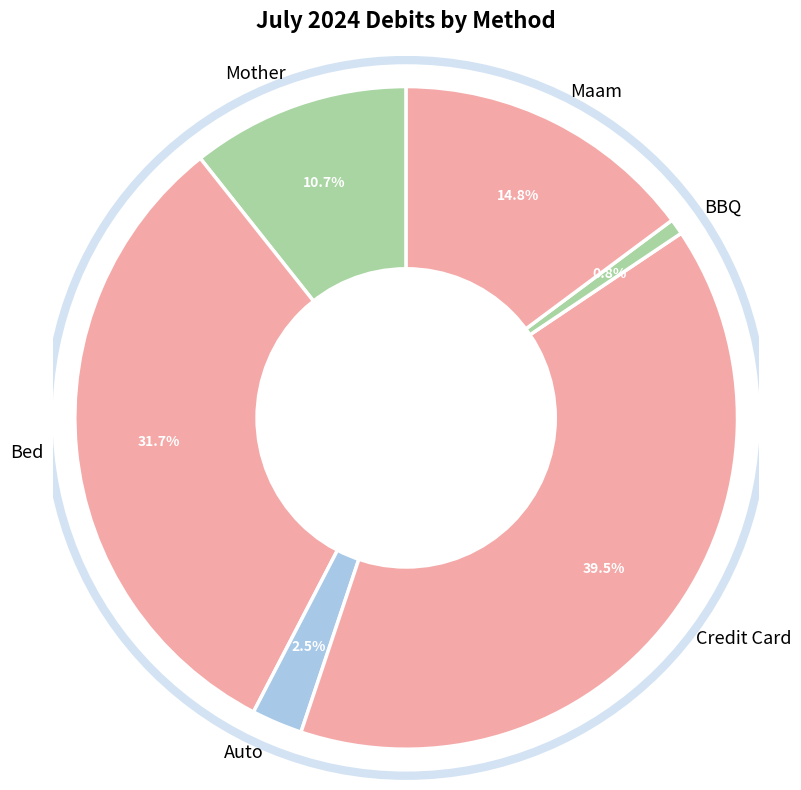

Between BBQ and Maam, which is larger?

Maam